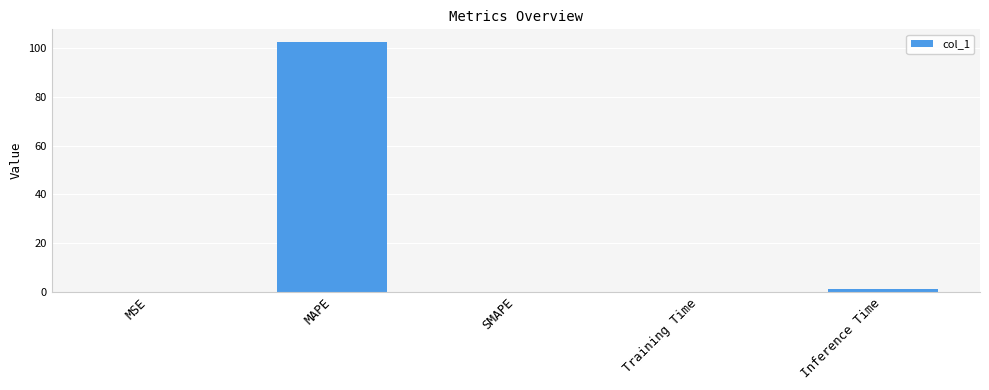

Which label corresponds to the largest value in the chart?

MAPE